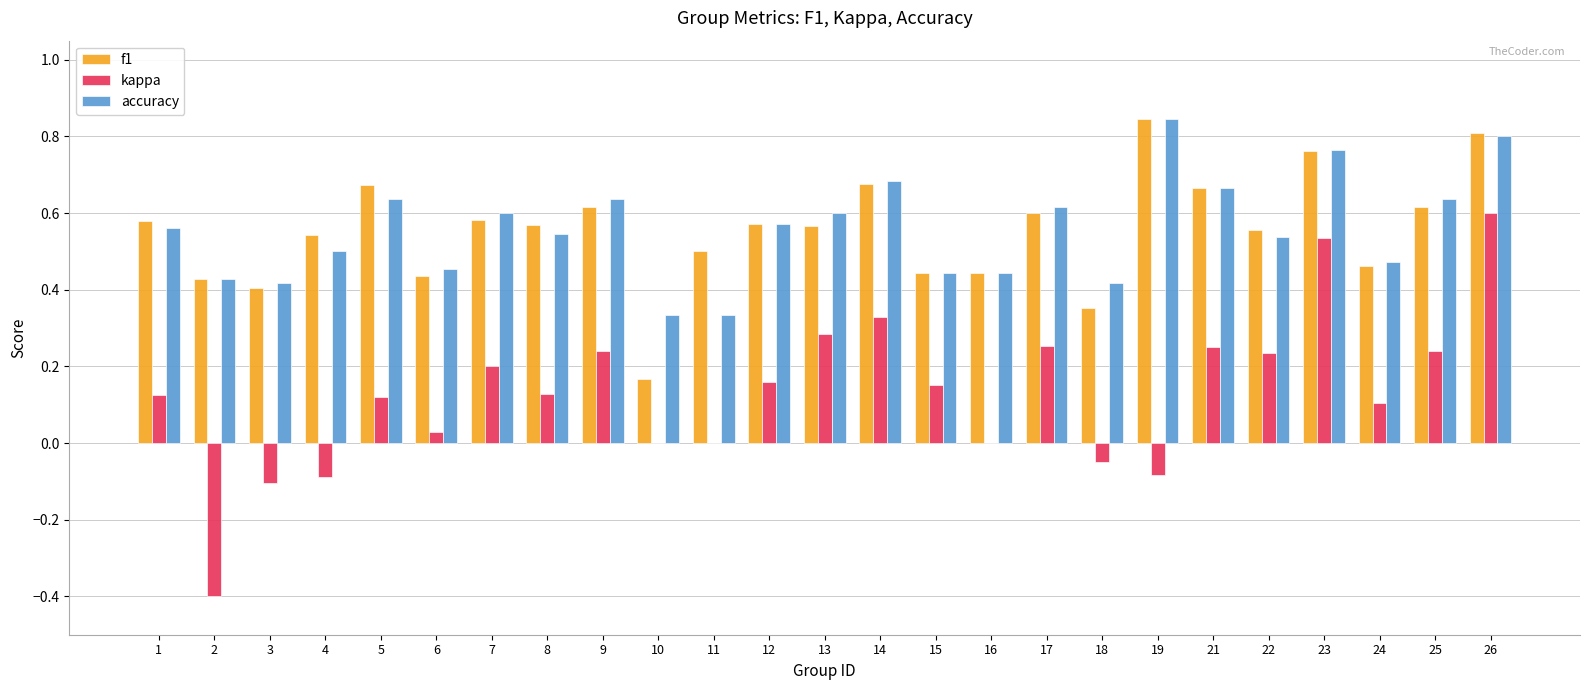

What are all the series names shown in the legend?

f1, kappa, accuracy